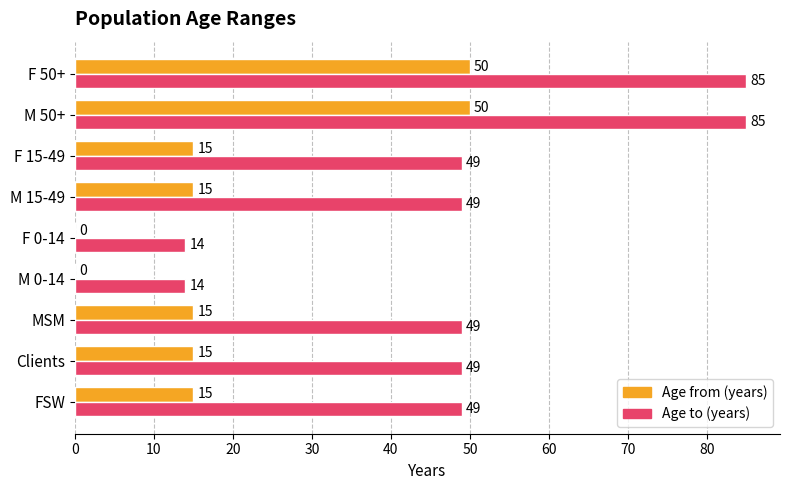

Between FSW and F 0-14, which series saw the biggest shift?

Age to (years)